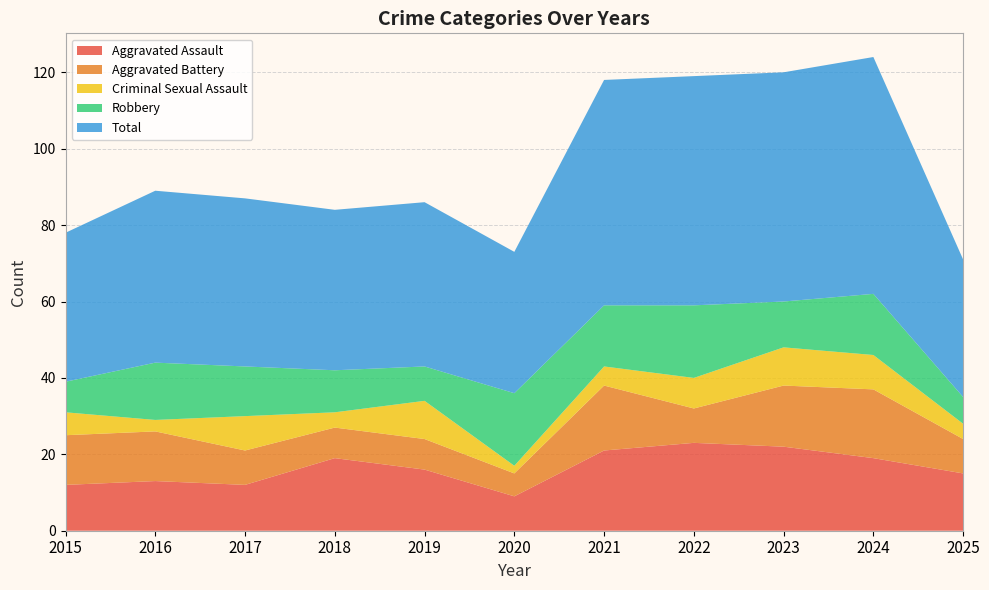

Reading left to right, what are all the values shown in this chart?

Aggravated Assault: 2015=12	2016=13	2017=12	2018=19	2019=16	2020=9	2021=21	2022=23	2023=22	2024=19	2025=15
Aggravated Battery: 2015=13	2016=13	2017=9	2018=8	2019=8	2020=6	2021=17	2022=9	2023=16	2024=18	2025=9
Criminal Sexual Assault: 2015=6	2016=3	2017=9	2018=4	2019=10	2020=2	2021=5	2022=8	2023=10	2024=9	2025=4
Robbery: 2015=8	2016=15	2017=13	2018=11	2019=9	2020=19	2021=16	2022=19	2023=12	2024=16	2025=7
Total: 2015=39	2016=45	2017=44	2018=42	2019=43	2020=37	2021=59	2022=60	2023=60	2024=62	2025=36